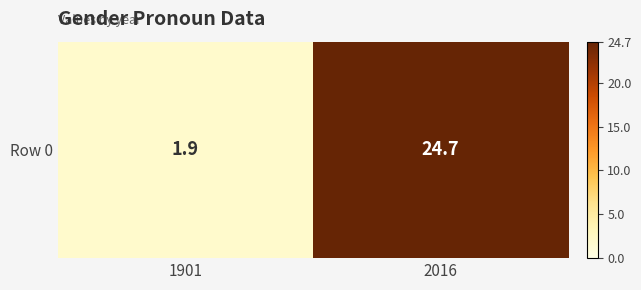

List the labels in order of value, smallest first.

1901, 2016